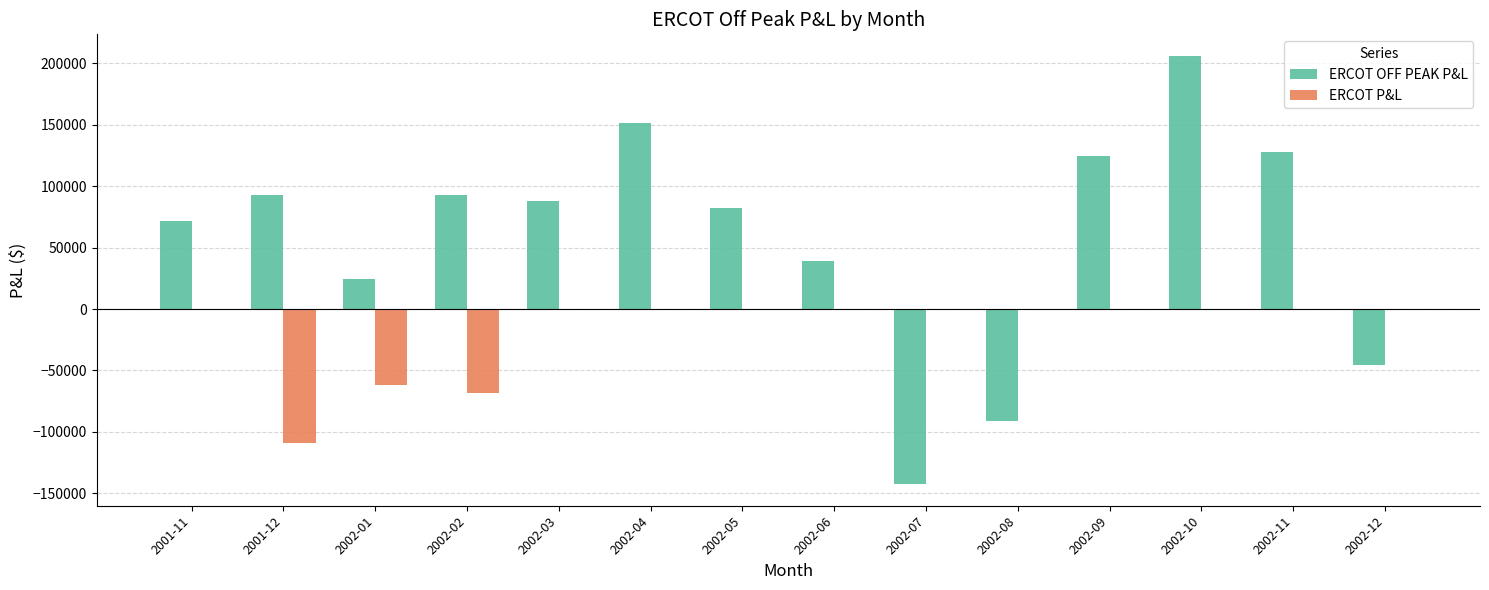

What is the sum of the ERCOT OFF PEAK P&L values at 2002-02 and 2002-07?

-49693.7